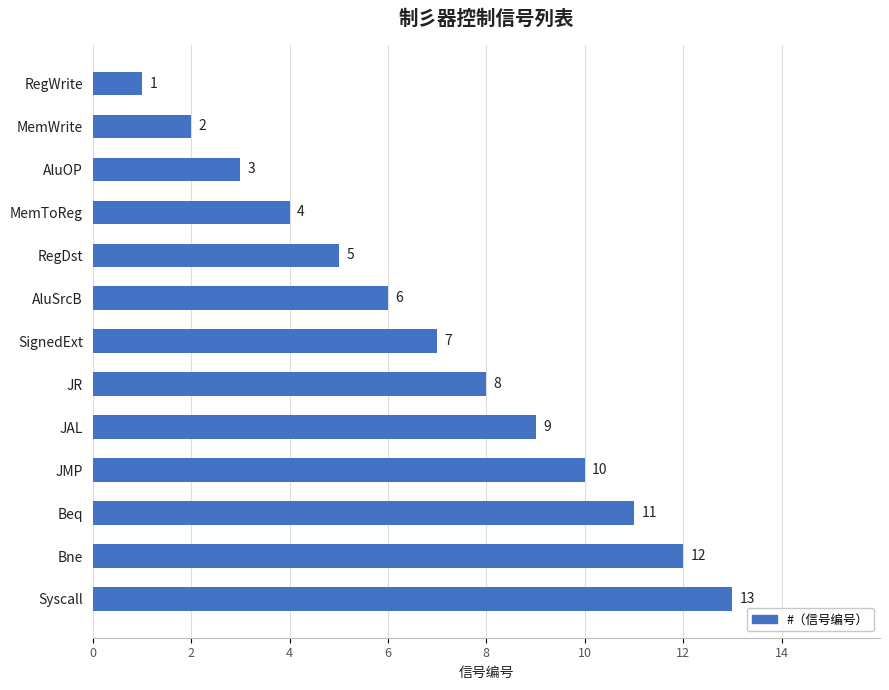

What is the label of the 4th bar from the bottom?

JMP